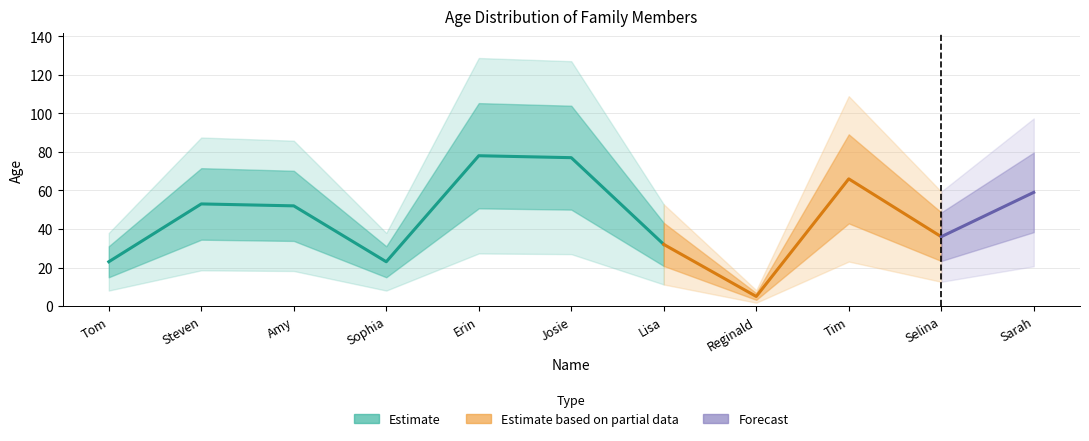

How many values exceed 52?

5